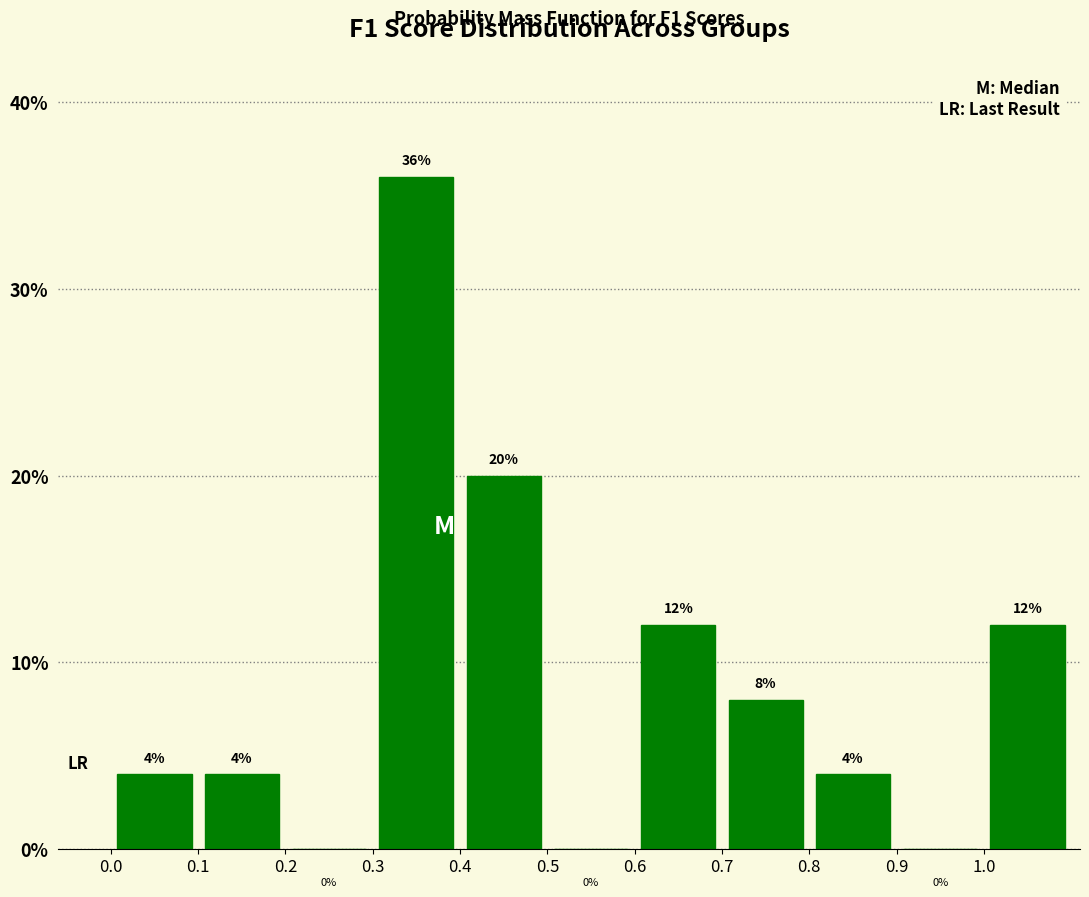

What is the height of the bar covering 0.4 to 0.5 on the x-axis?

20